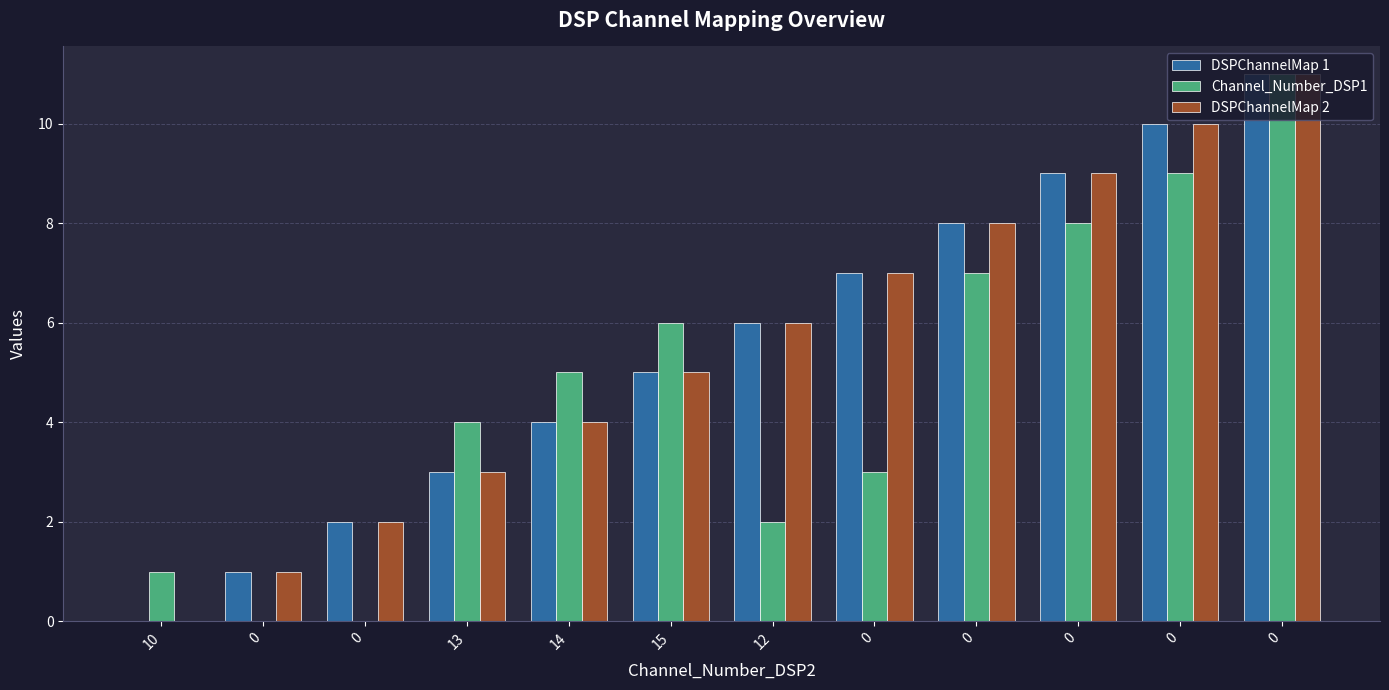

The Channel_Number_DSP1 series shows 5 at 14. True or false?

True